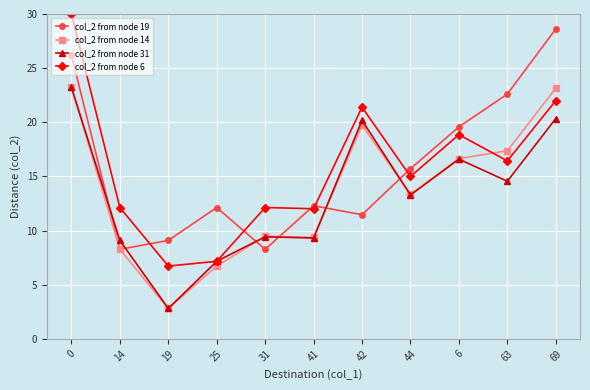

What value does the col_2 from node 6 series have at 14?

12.1